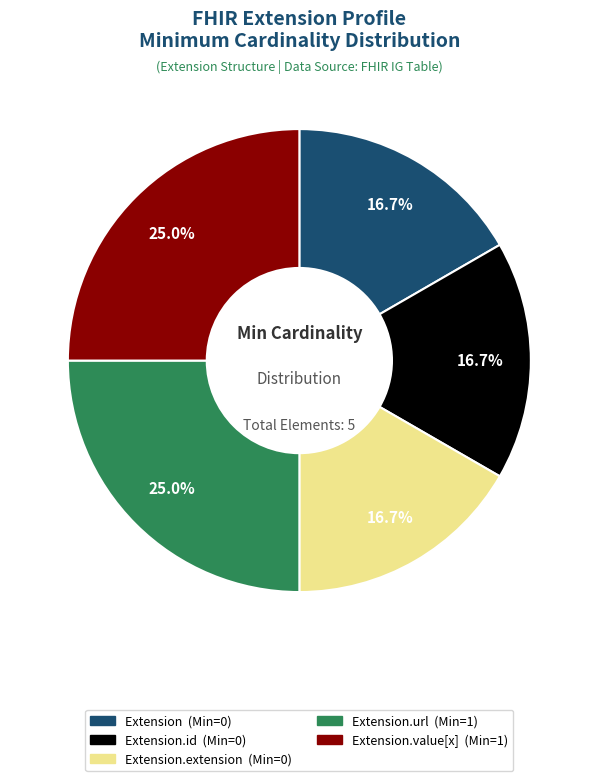

Does any single category account for the majority?

No